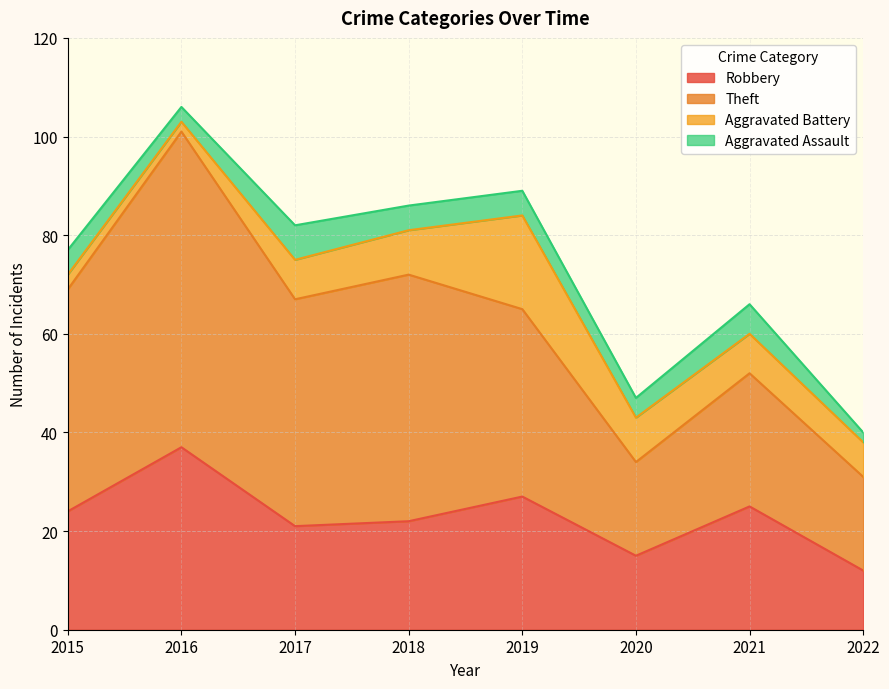

How many lines are shown in the chart?

4